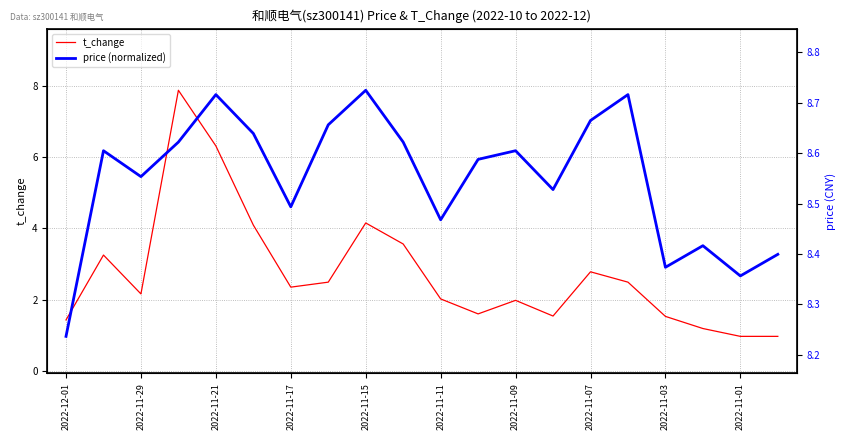

Rank the series by their average value, from highest to lowest.

price (normalized), t_change